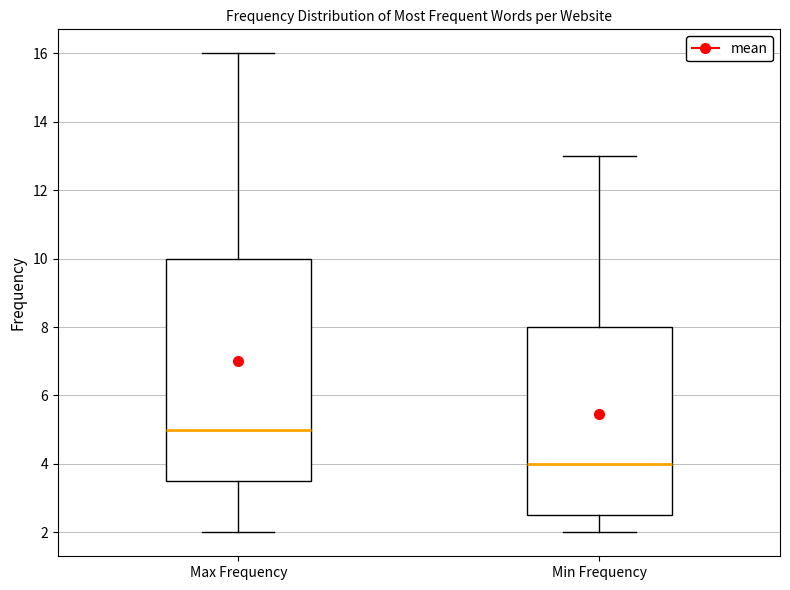

Comparing the boxes themselves (not the whiskers), which one is the tallest?

Max Frequency